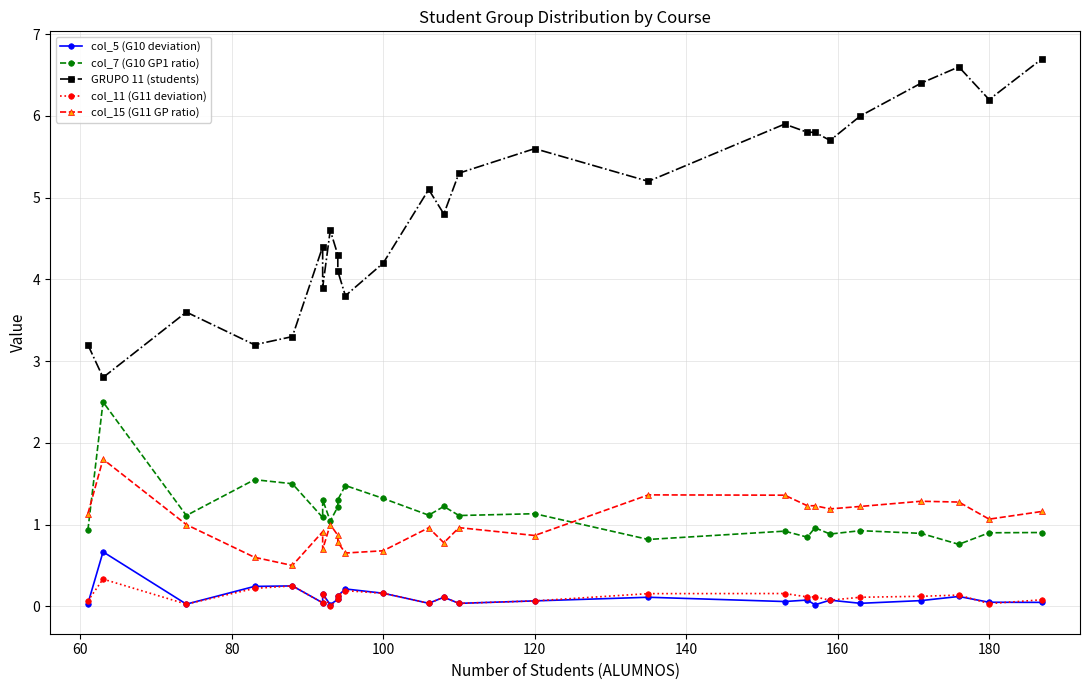

Which series has the largest total across all categories?

GRUPO 11 (students)